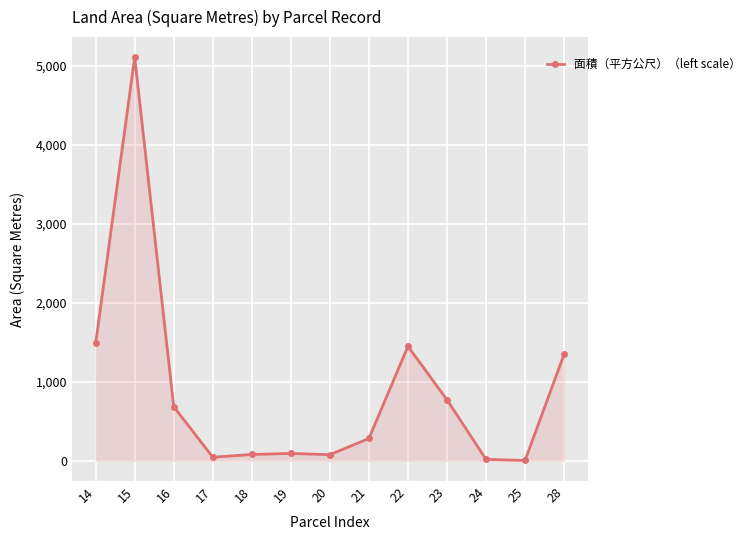

What is the maximum value shown in the chart?

5105.0